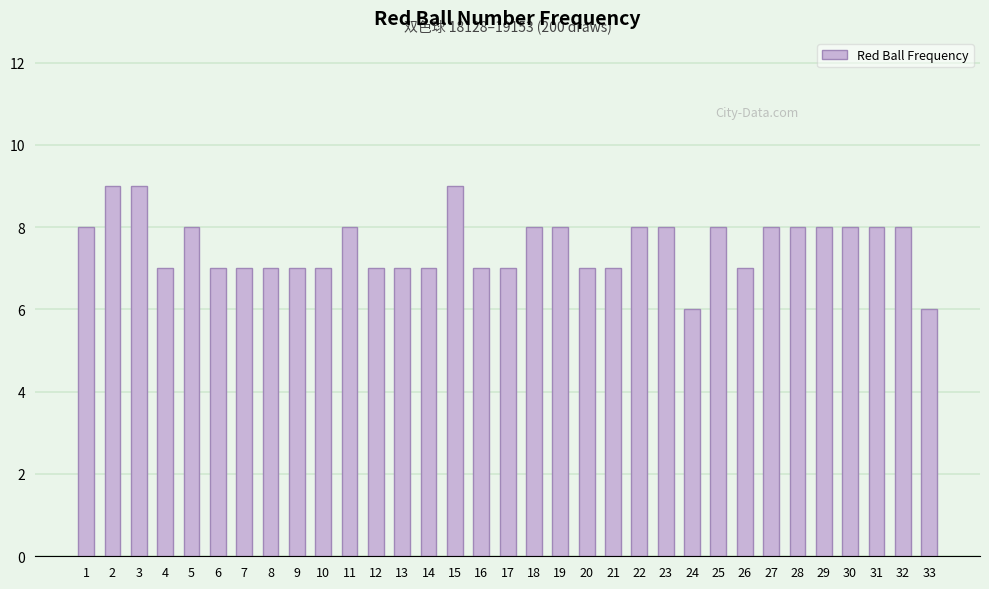

How many distinct data groups are displayed?

1